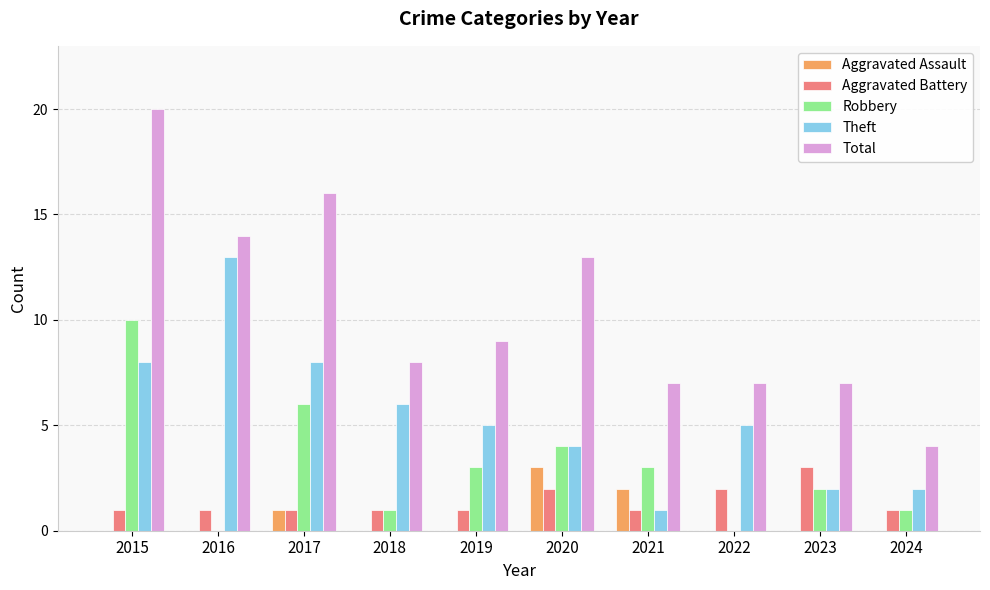

What is the sum of all Aggravated Battery values?

14